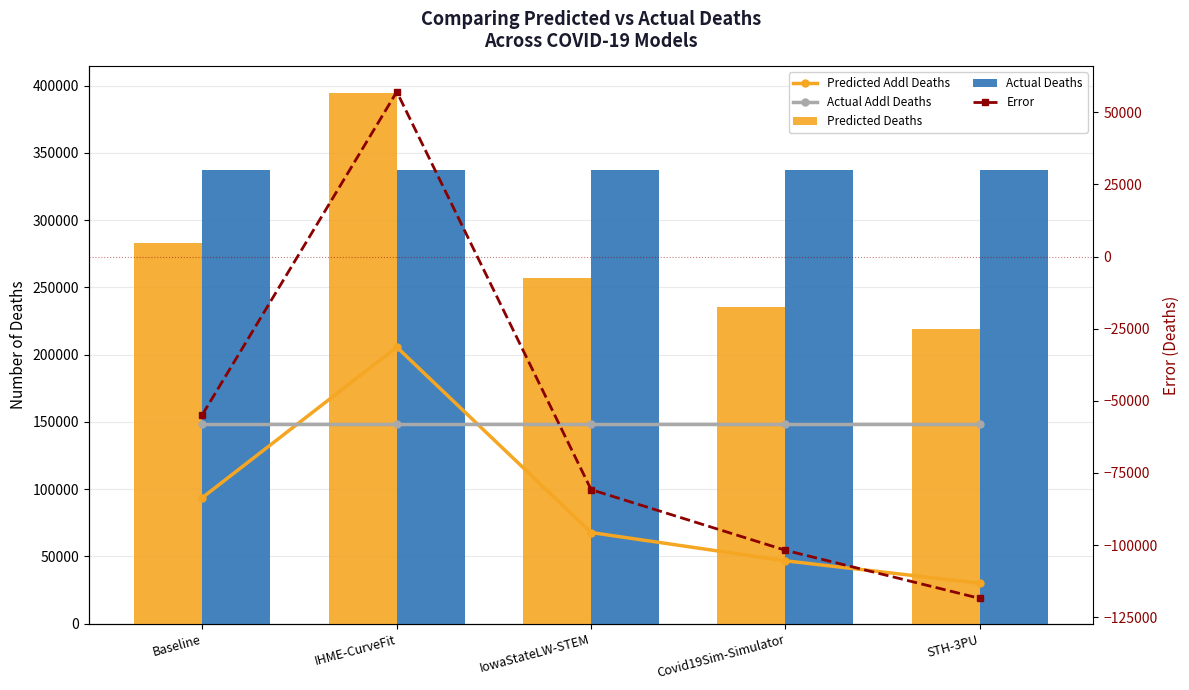

Count the number of data series in this chart.

5